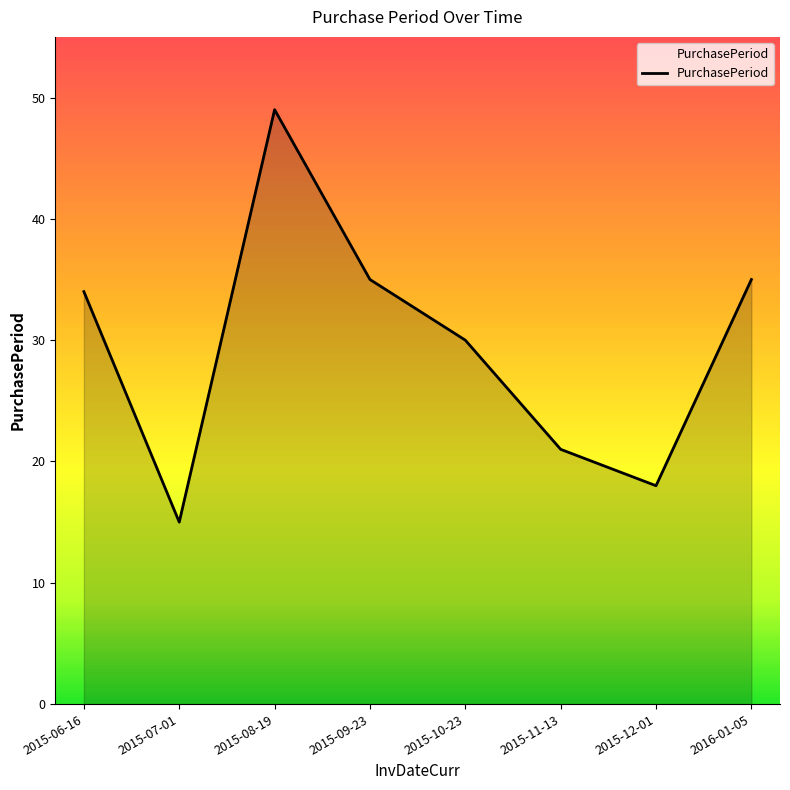

At which category does the data reach its first local peak?

2015-08-19